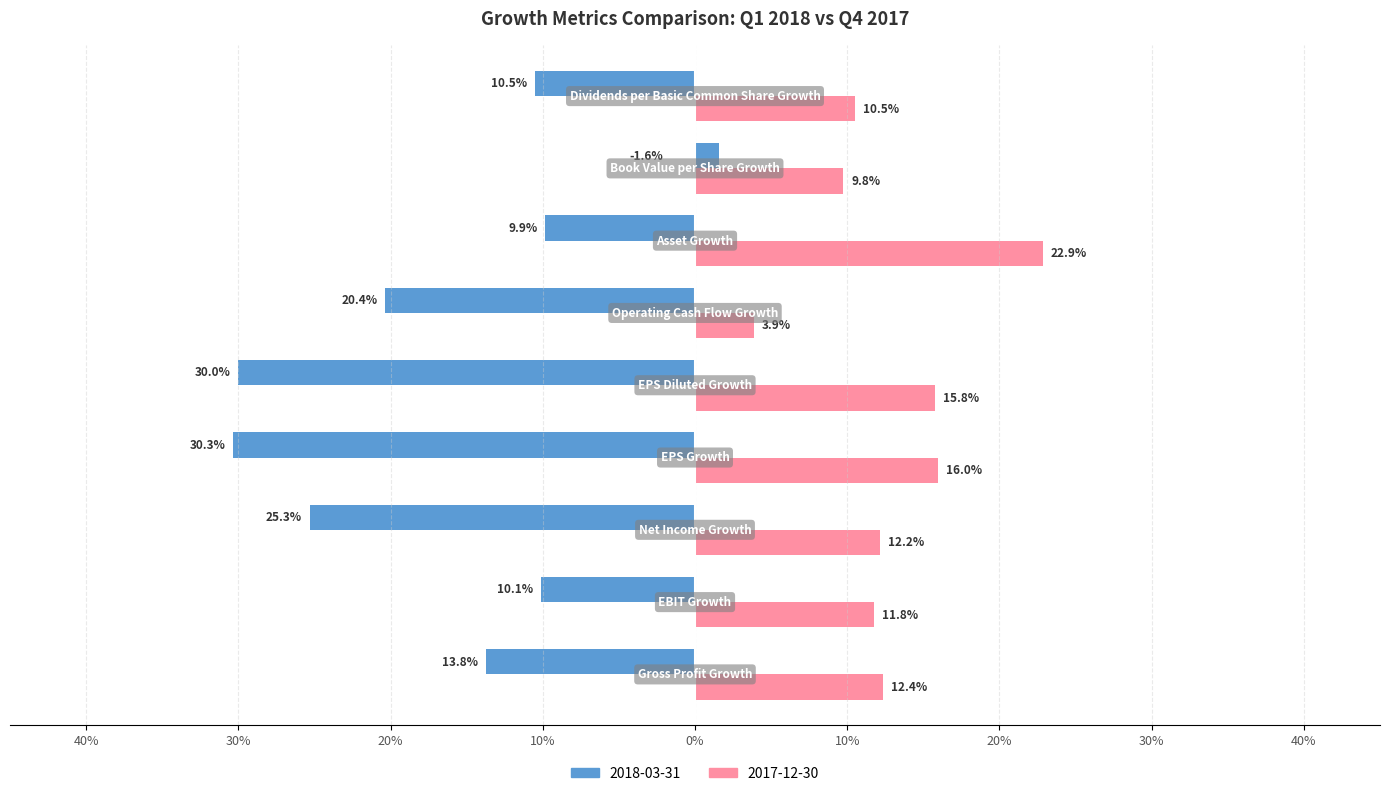

What are all the series names shown in the legend?

2018-03-31, 2017-12-30